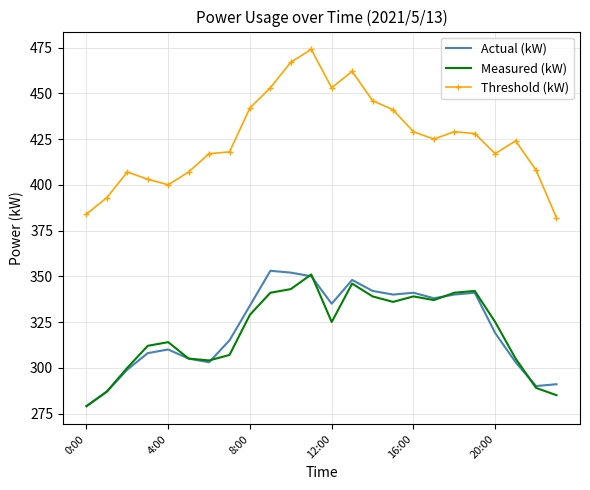

Which series has the largest total across all categories?

Threshold (kW)